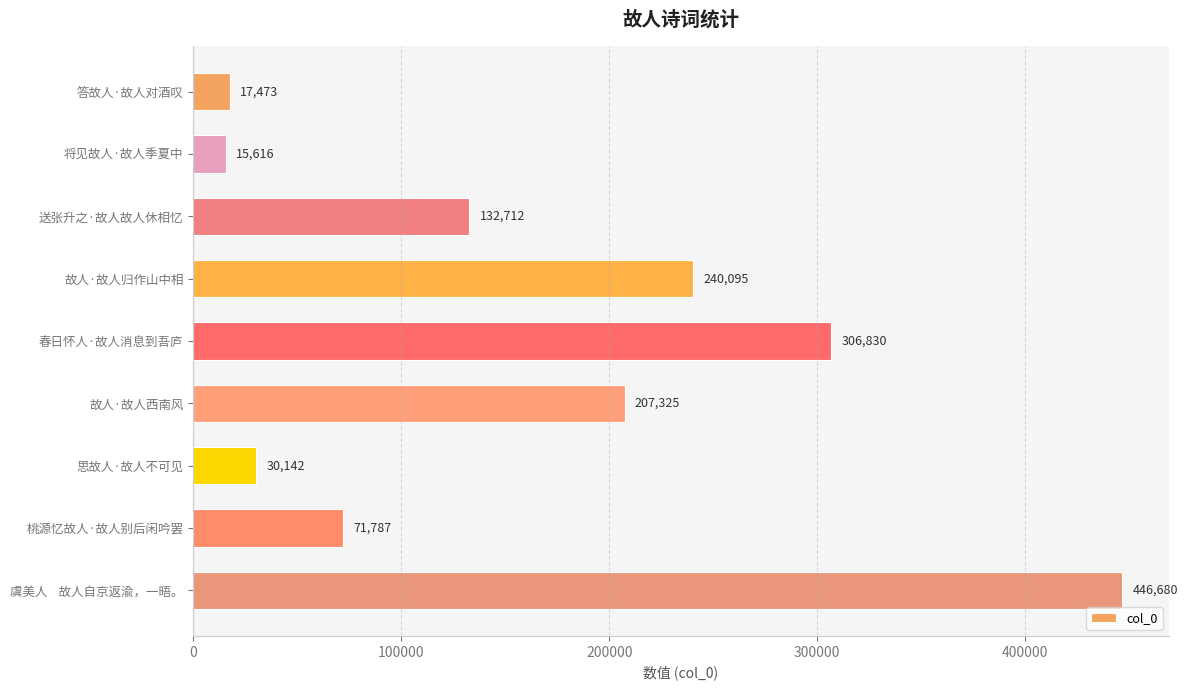

True or false: the data shows 240095 at 故人·故人归作山中相.

True